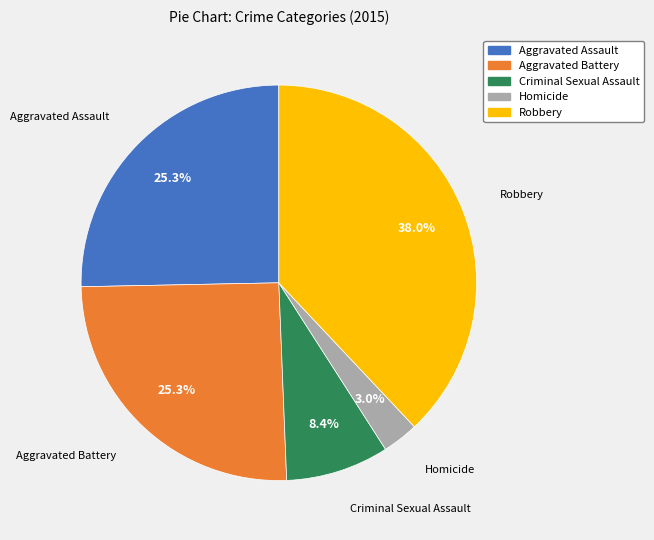

How many slices are in this pie chart?

5